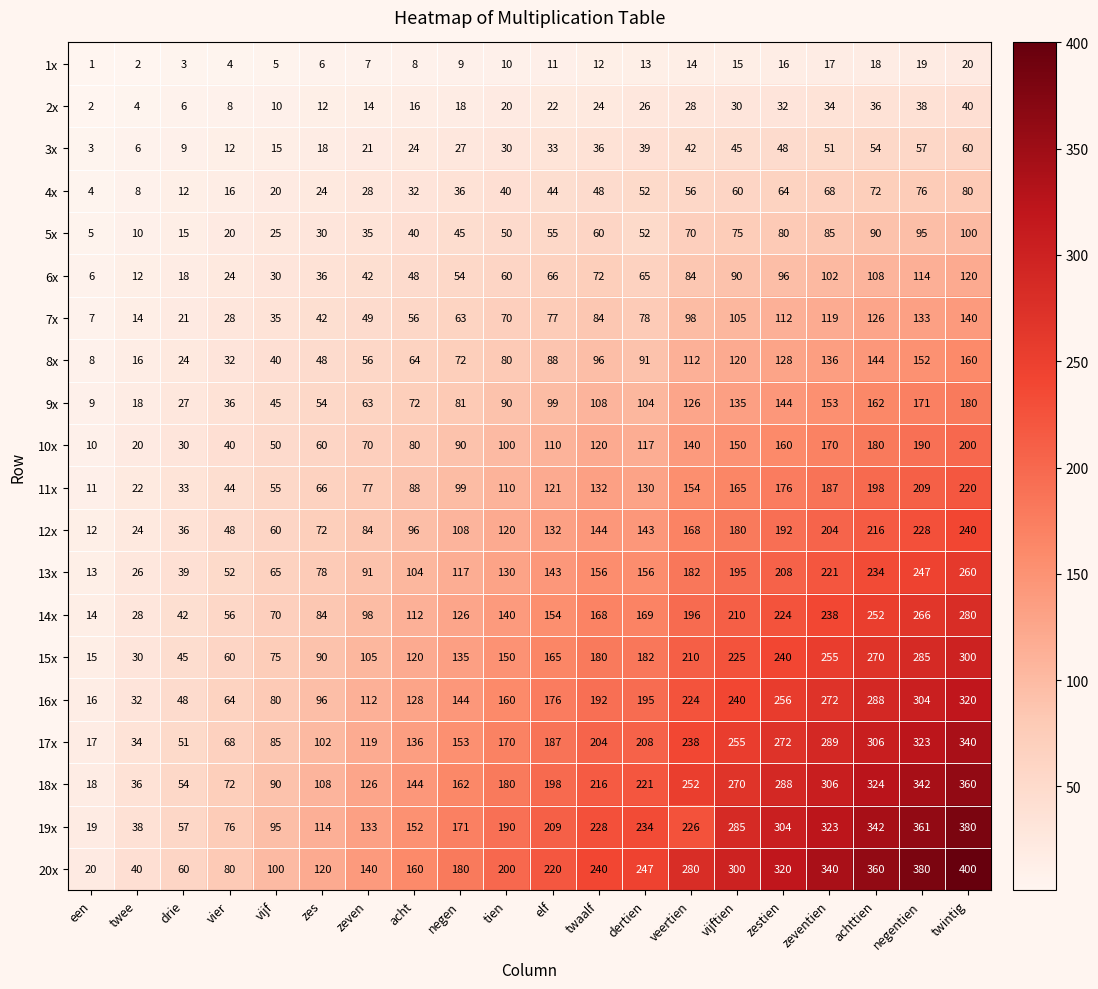

At how many categories does at least one series exceed 307?

5